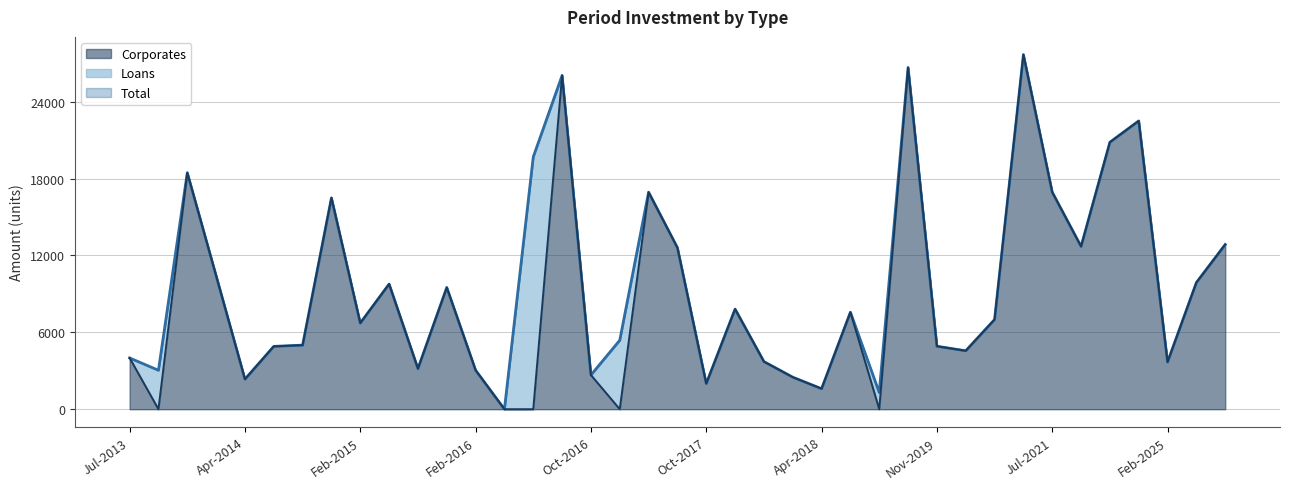

True or false: Corporates and Total intersect in this chart.

False